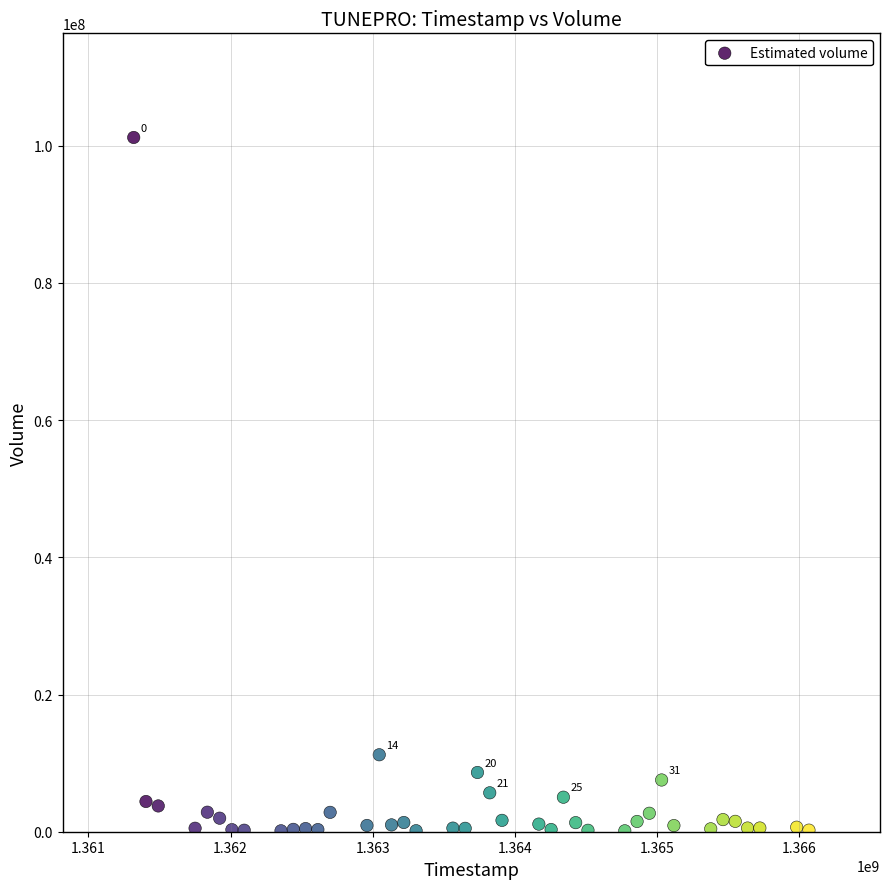

What Y value in the scatter plot is closest to 50673350?

11219900